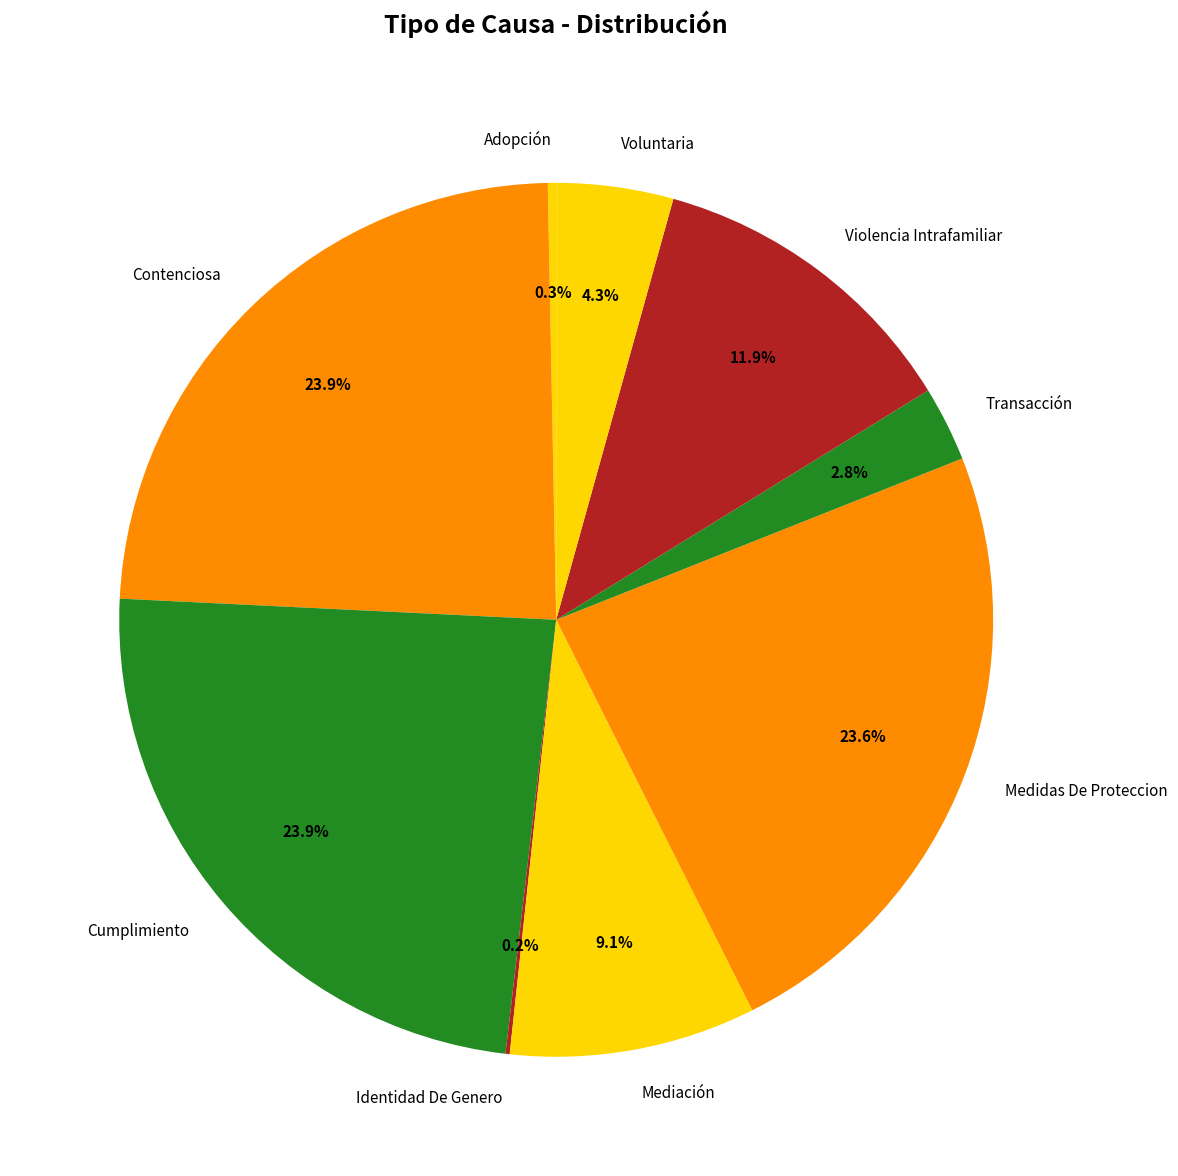

Is the sum of Violencia Intrafamiliar and Mediación greater than half?

No